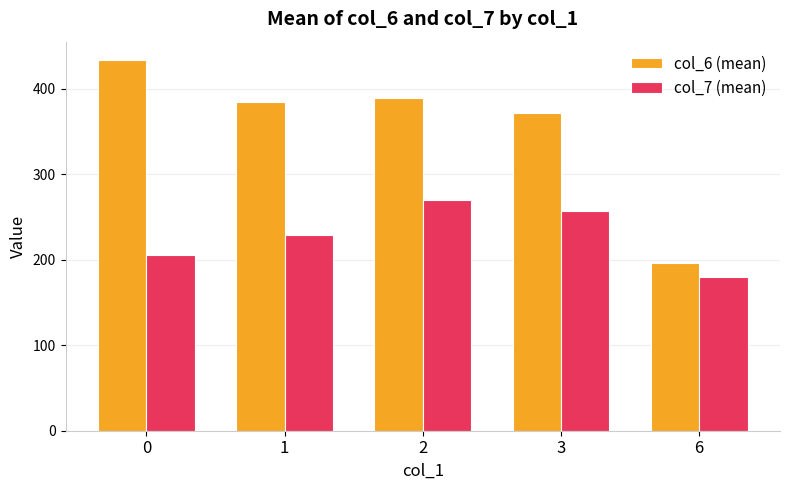

What is the sum of the col_6 (mean) values at 0 and 2?

822.5